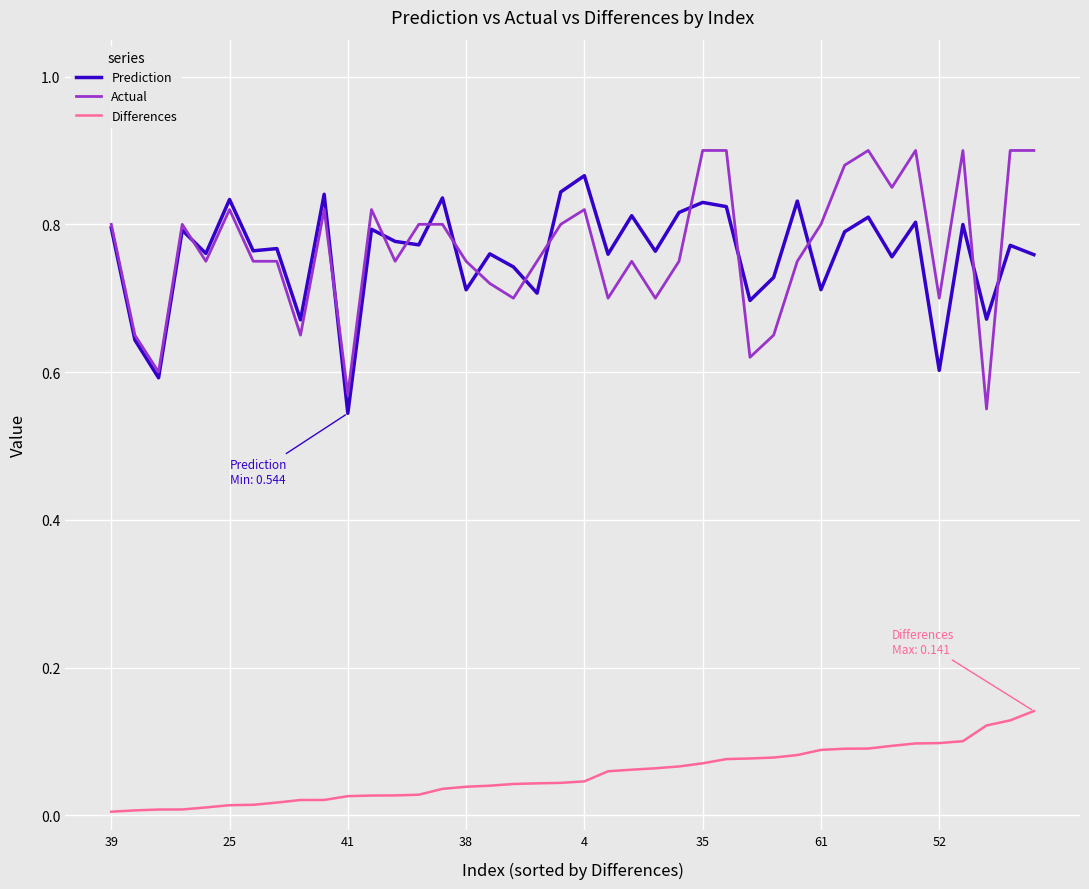

What are all the series names shown in the legend?

Prediction, Actual, Differences